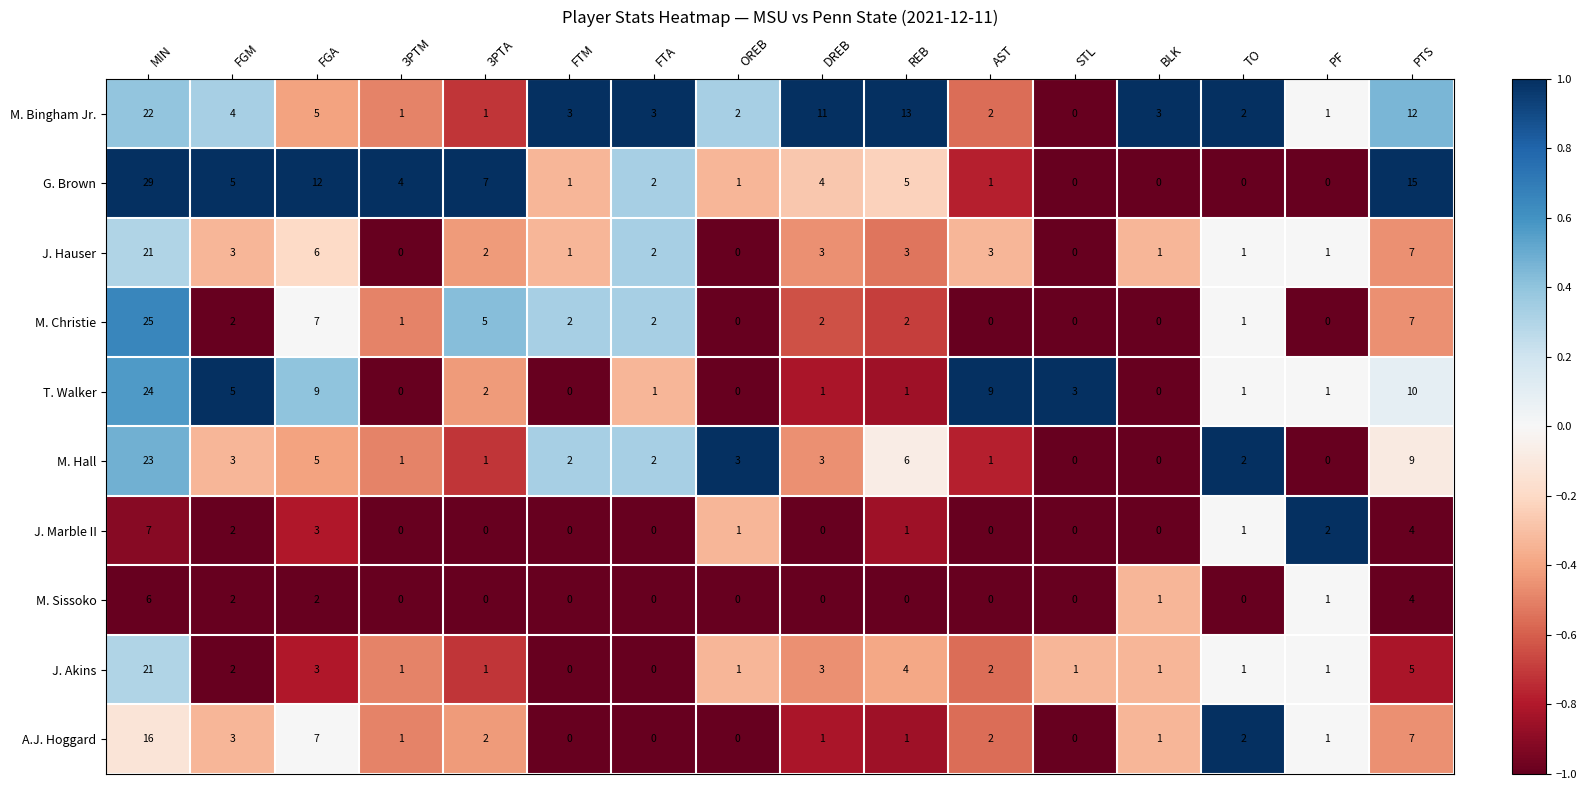

What is the total value across all series at FTM?

9